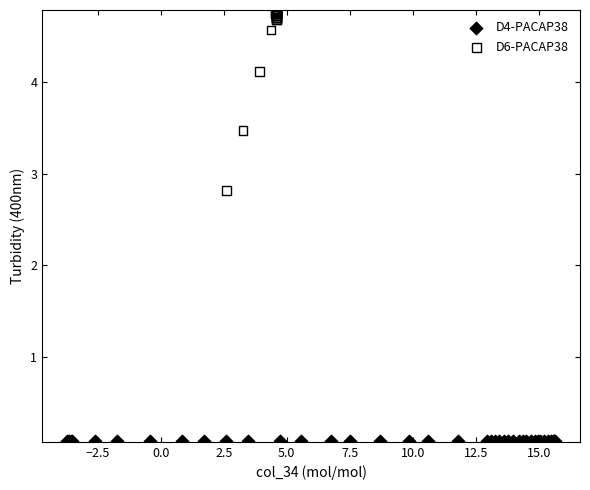

Which series contains the highest Y value?

D6-PACAP38